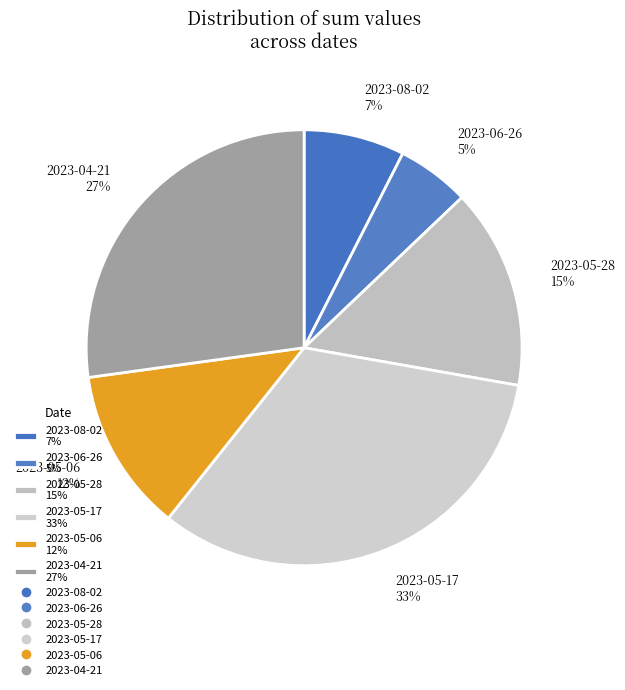

Do 2023-05-28 and 2023-08-02 together represent more than half of the pie?

No